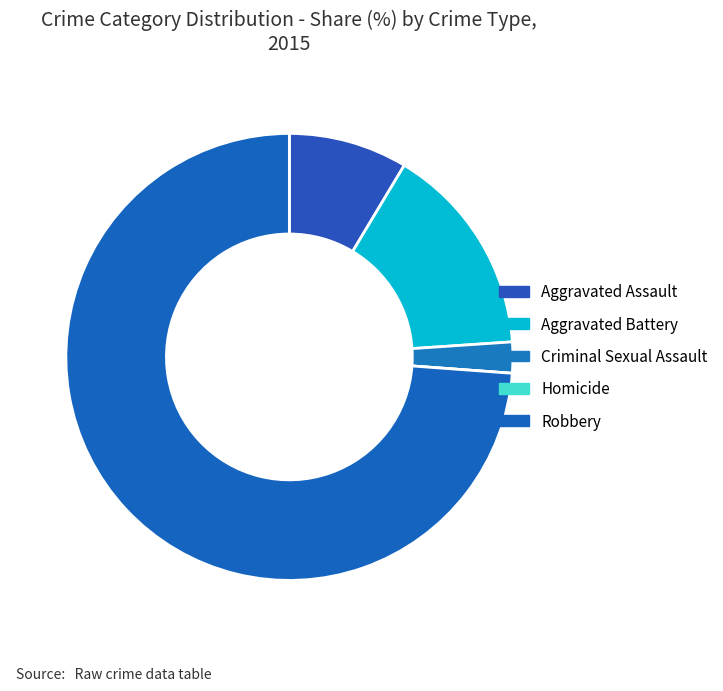

Which category accounts for the majority?

Robbery